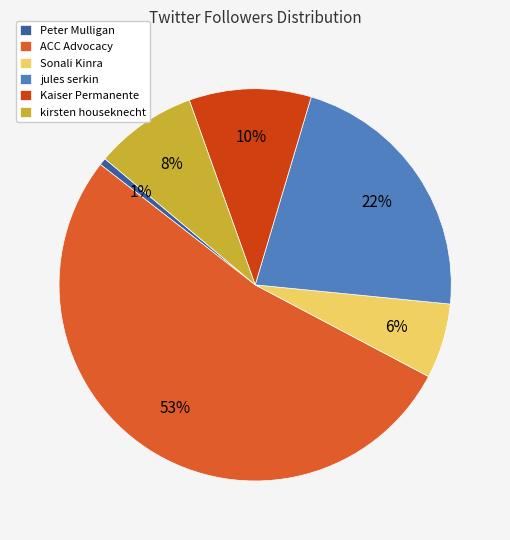

Between kirsten houseknecht and Kaiser Permanente, which is larger?

Kaiser Permanente